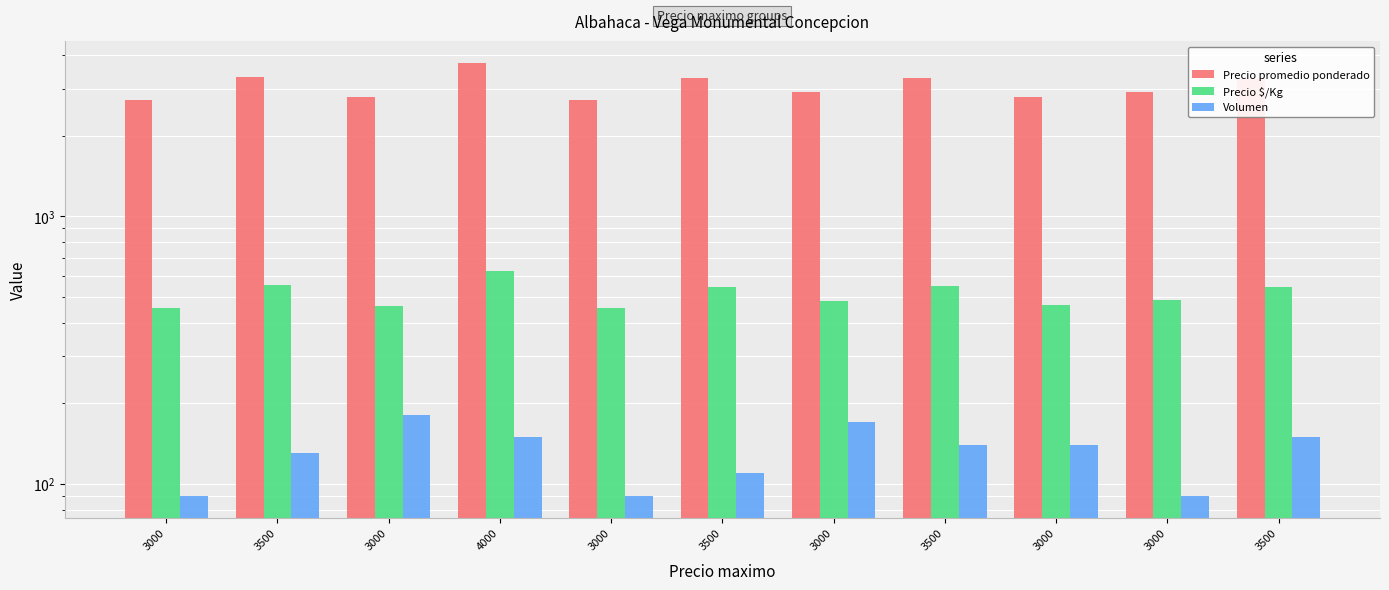

What is the highest value of the Volumen series?

180